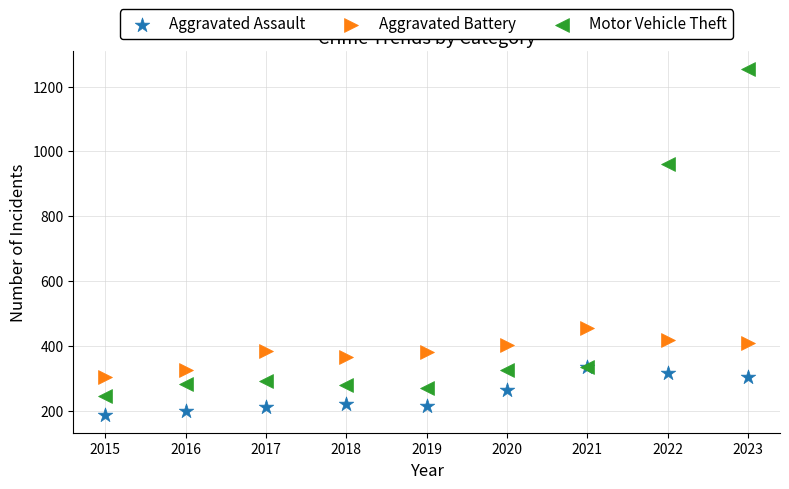

In the Motor Vehicle Theft series, what Y value is closest to 750?

961